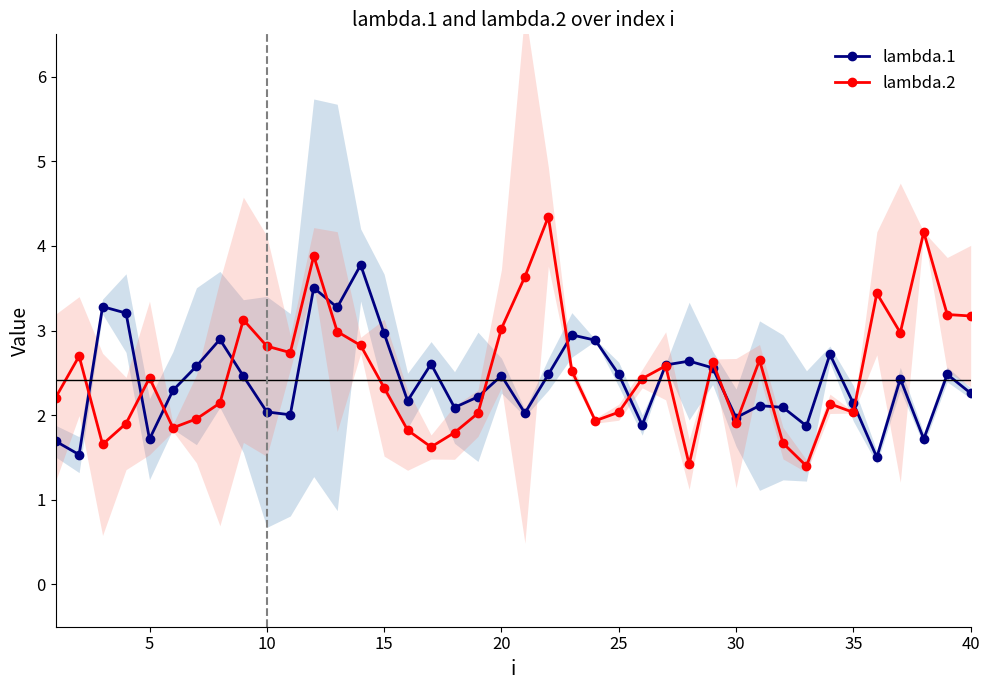

True or false: lambda.1 has more than 2 points higher than both neighbors.

True